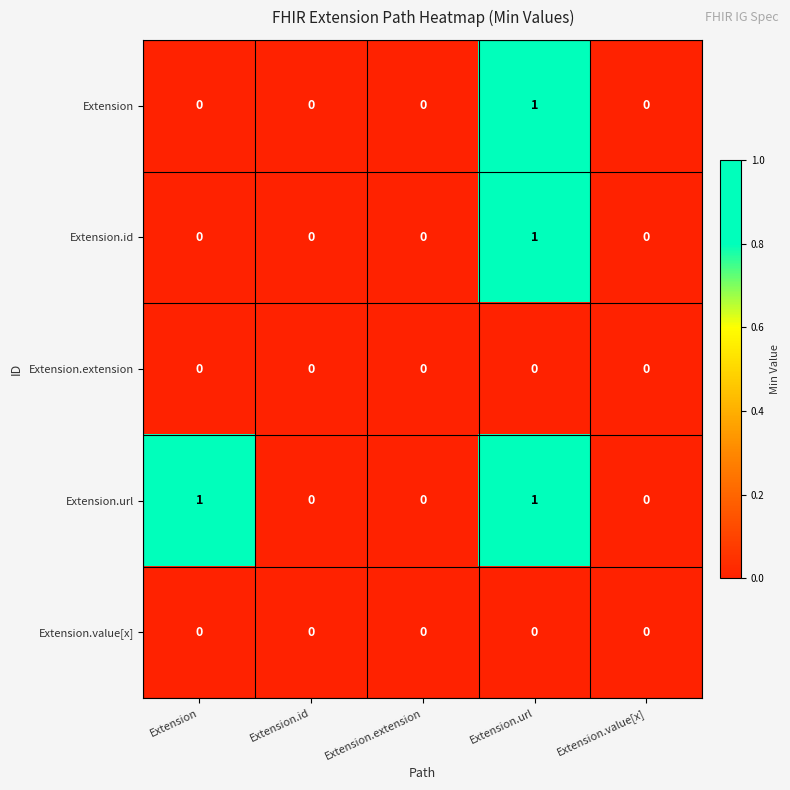

Count the number of data series in this chart.

5